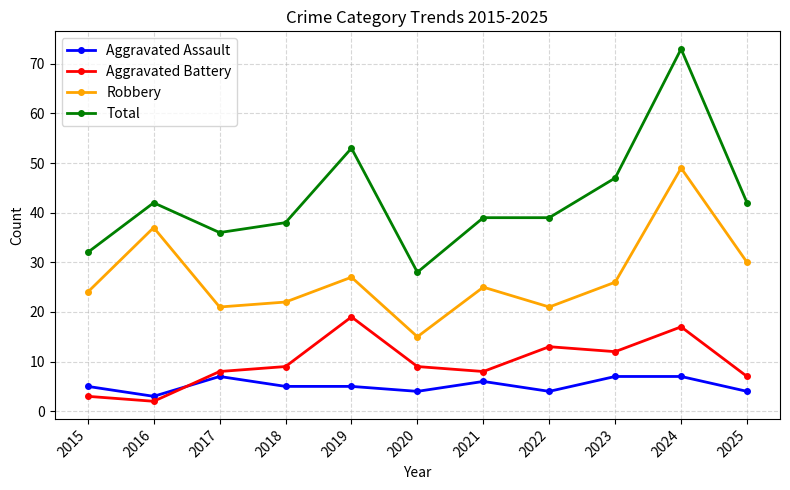

Read the Aggravated Battery value at 2017, to the nearest 10.

10